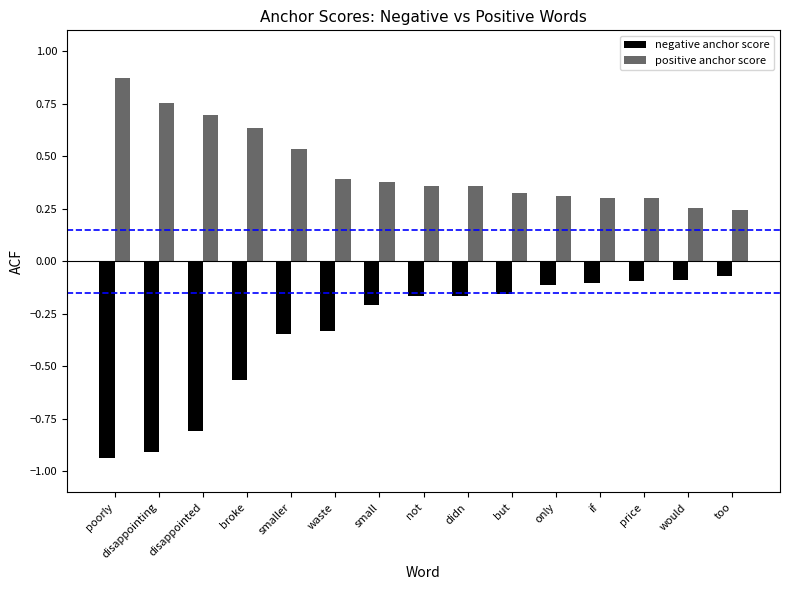

The positive anchor score series shows 0.2 at disappointing. True or false?

False